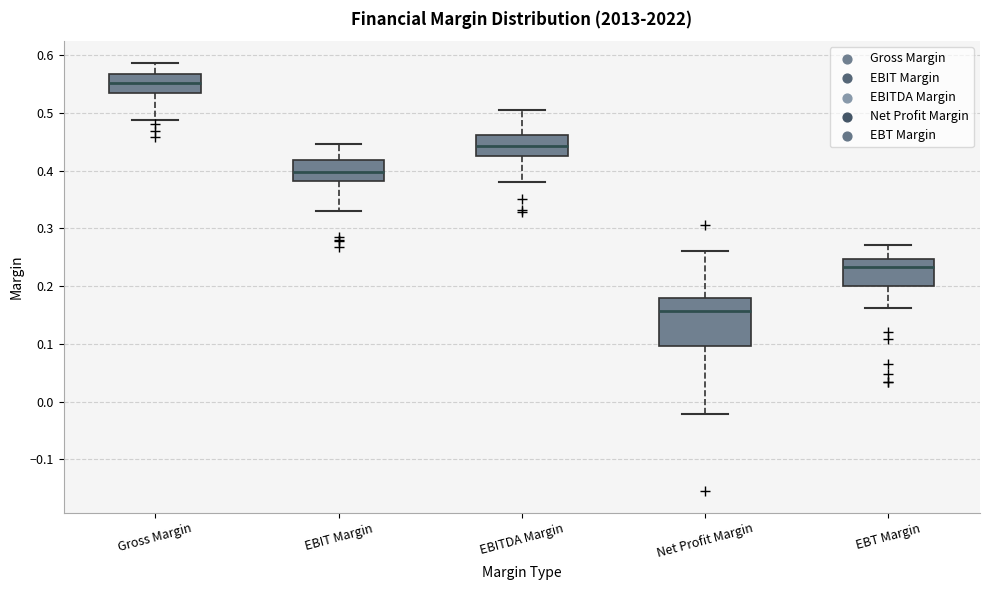

Which box has the highest median line?

Gross Margin